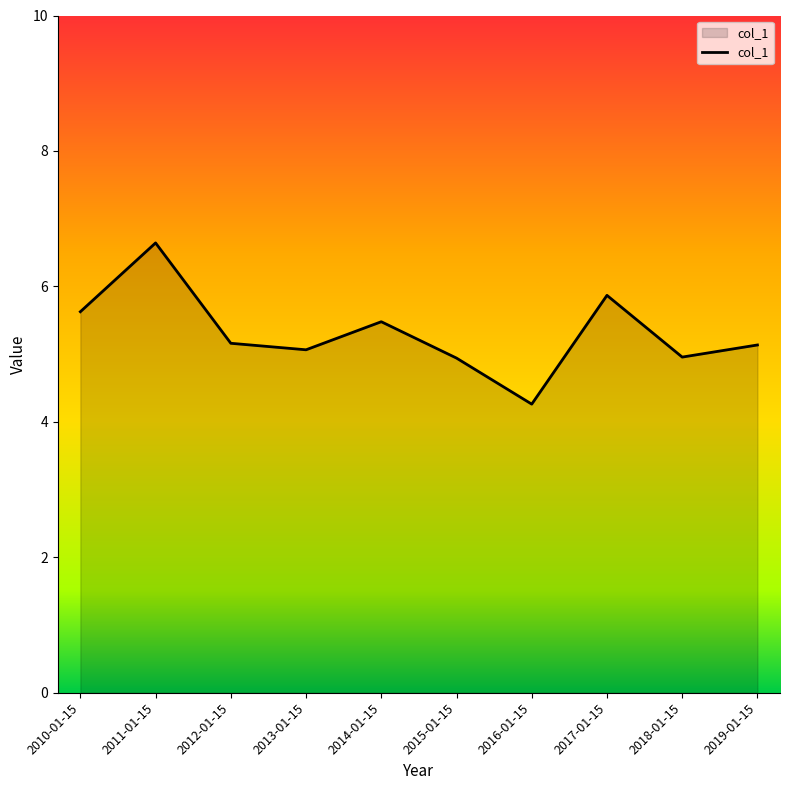

The value at 2018-01-15 is 5.0. True or false?

True